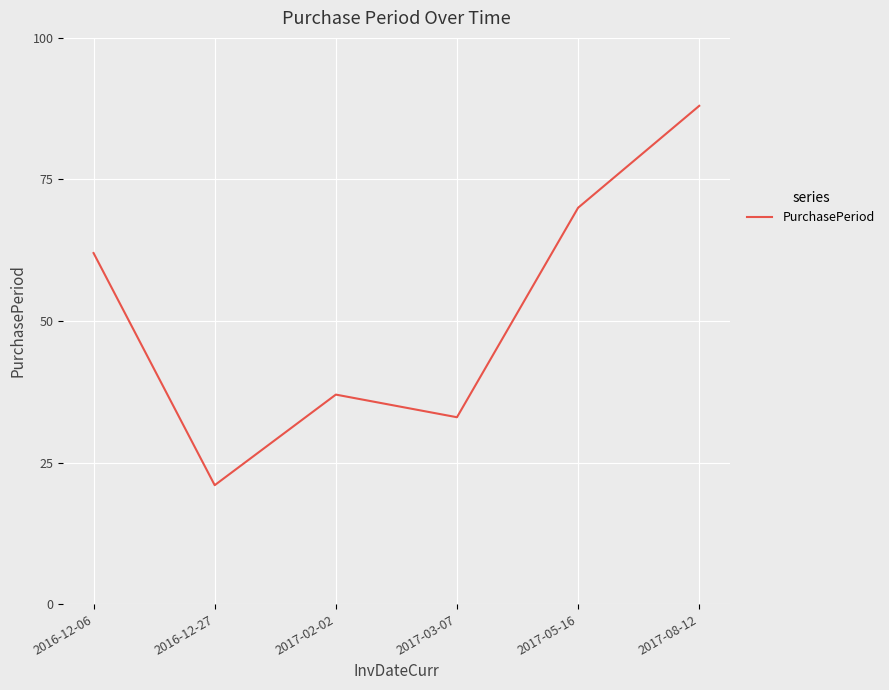

Where is the first local maximum?

2017-02-02